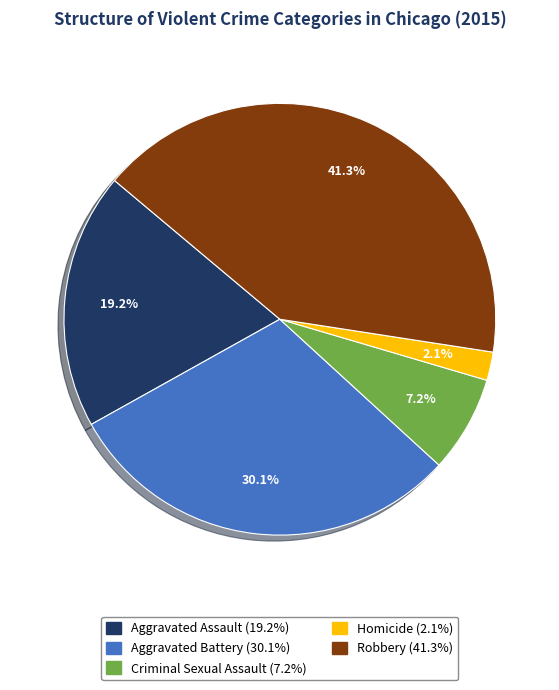

Which slice is the smallest?

Homicide